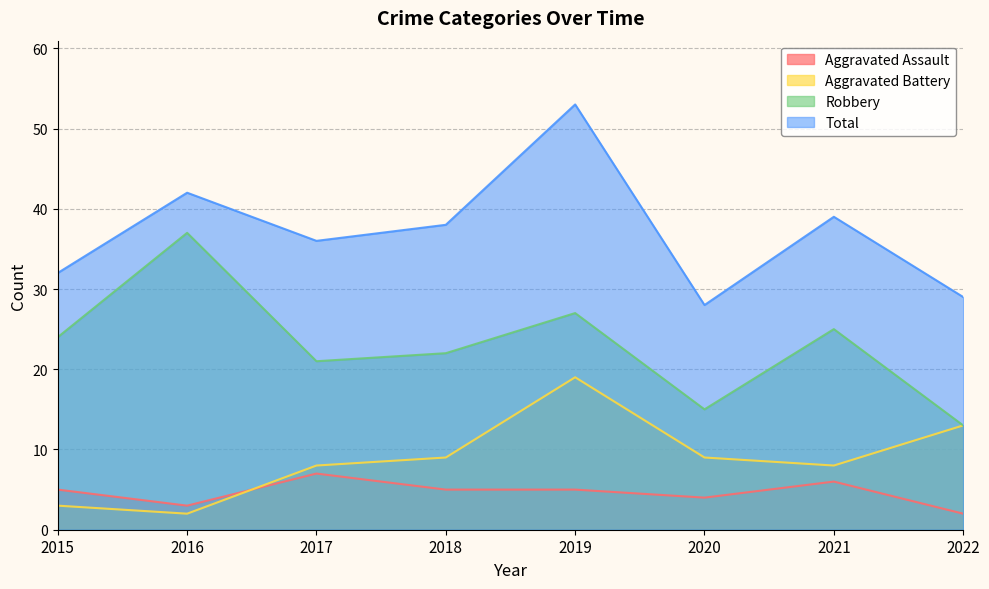

Reading left to right, list all the values displayed in this chart.

Aggravated Assault: 2015=5	2016=3	2017=7	2018=5	2019=5	2020=4	2021=6	2022=2
Aggravated Battery: 2015=3	2016=2	2017=8	2018=9	2019=19	2020=9	2021=8	2022=13
Robbery: 2015=24	2016=37	2017=21	2018=22	2019=27	2020=15	2021=25	2022=13
Total: 2015=32	2016=42	2017=36	2018=38	2019=53	2020=28	2021=39	2022=29